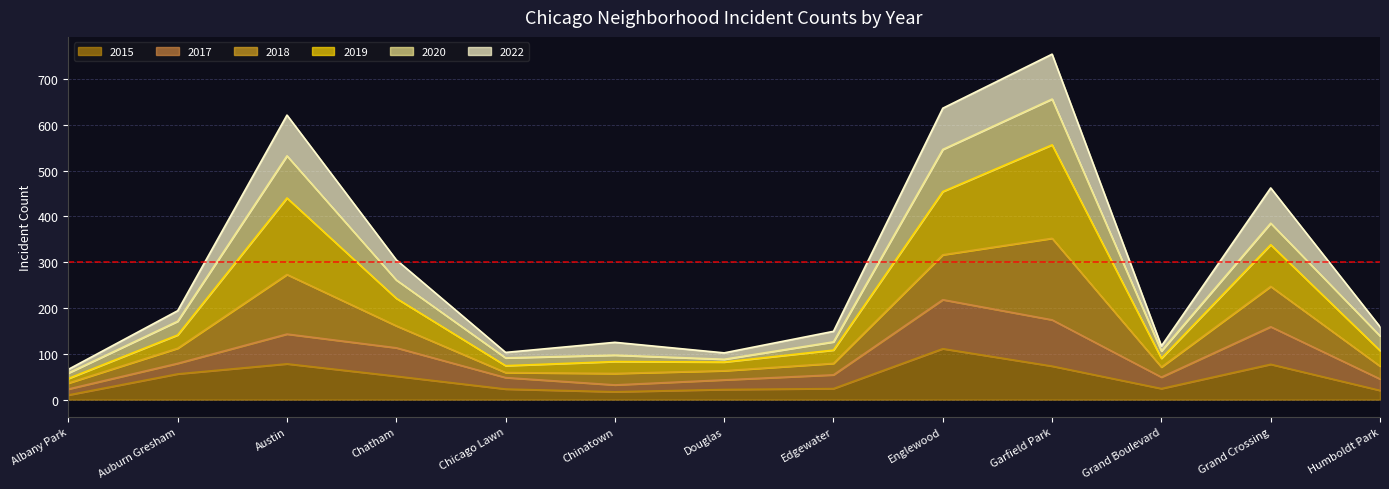

Which series has the widest spread of values?

2022